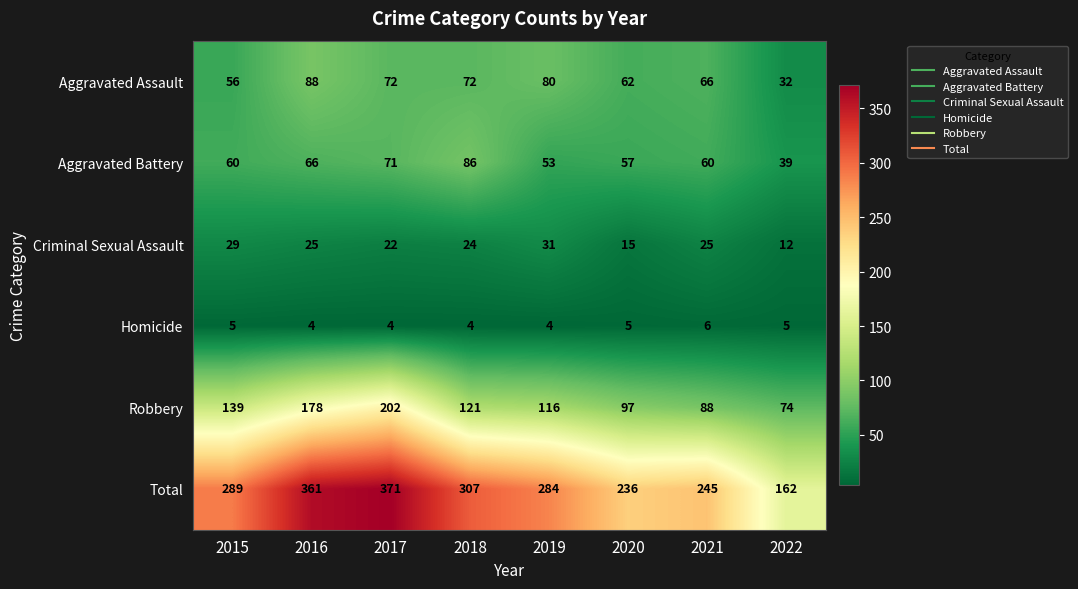

True or false: Aggravated Assault has a value of 113 at 2017.

False